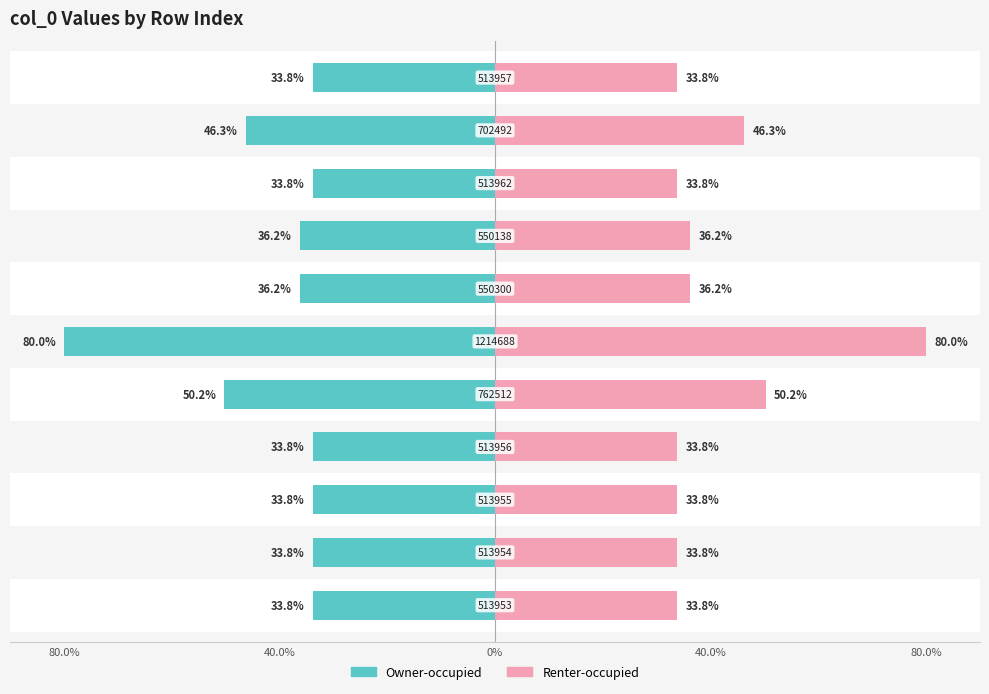

List the series in order of their overall mean, highest first.

Renter-occupied, Owner-occupied